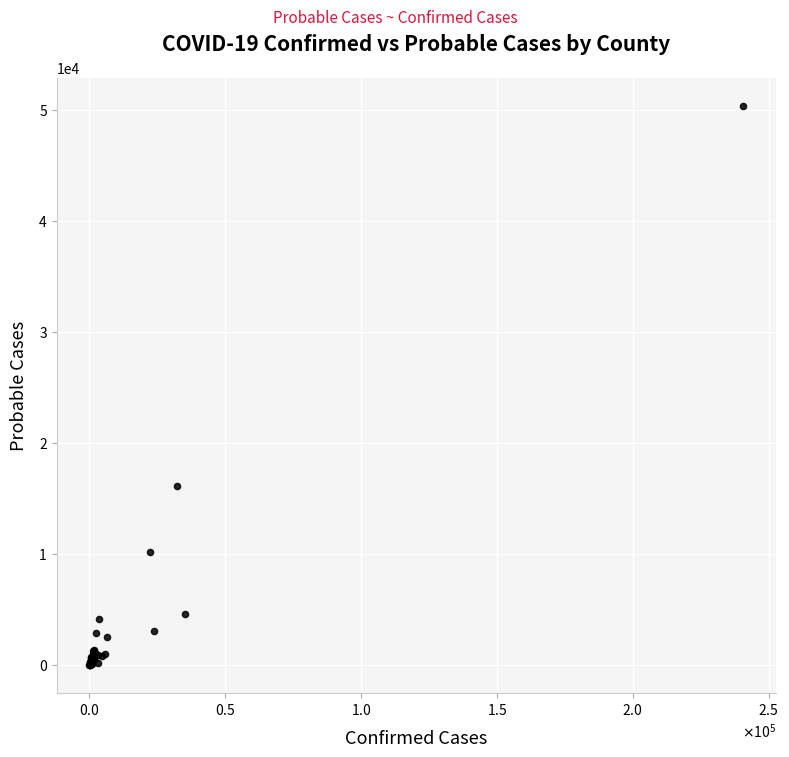

What Y value in the scatter plot is closest to 25199?

16111